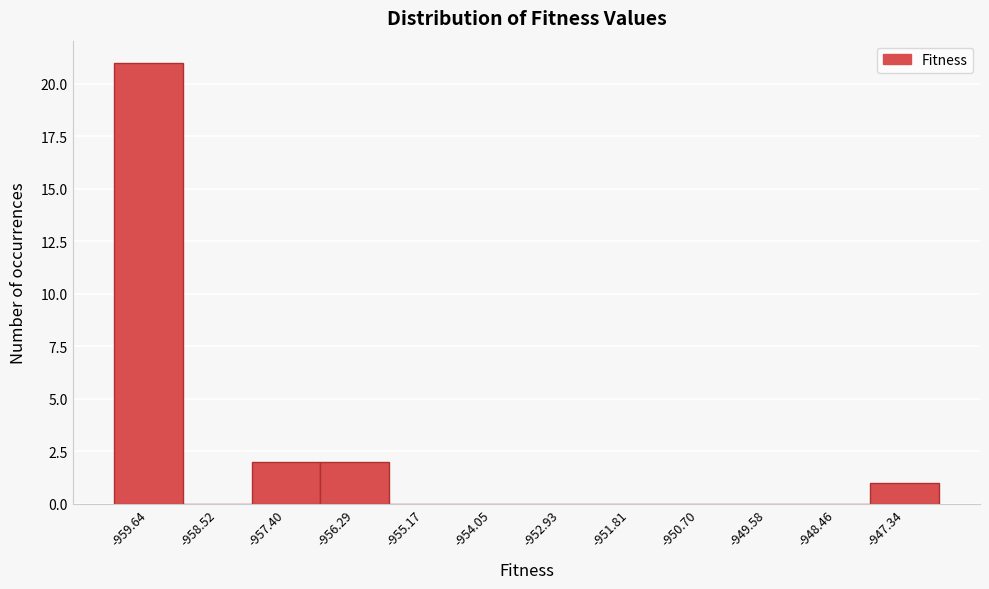

Reading right to left, list all the values displayed in this chart.

-947.34=1	-948.46=0	-949.58=0	-950.70=0	-951.81=0	-952.93=0	-954.05=0	-955.17=0	-956.29=2	-957.40=2	-958.52=0	-959.64=21